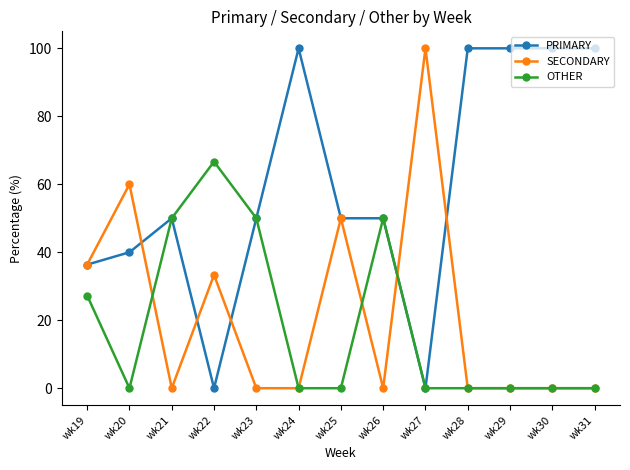

Is this an area chart (filled region under the line)?

No